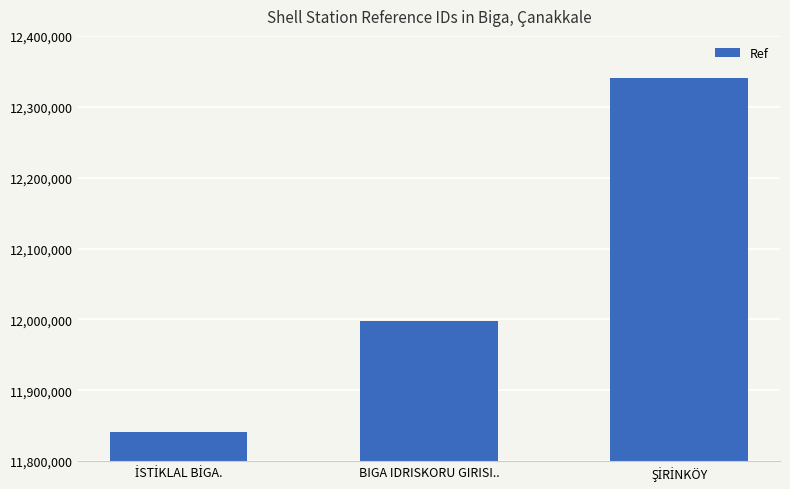

What is the label of the 2nd bar from the right?

BIGA IDRISKORU GIRISI..